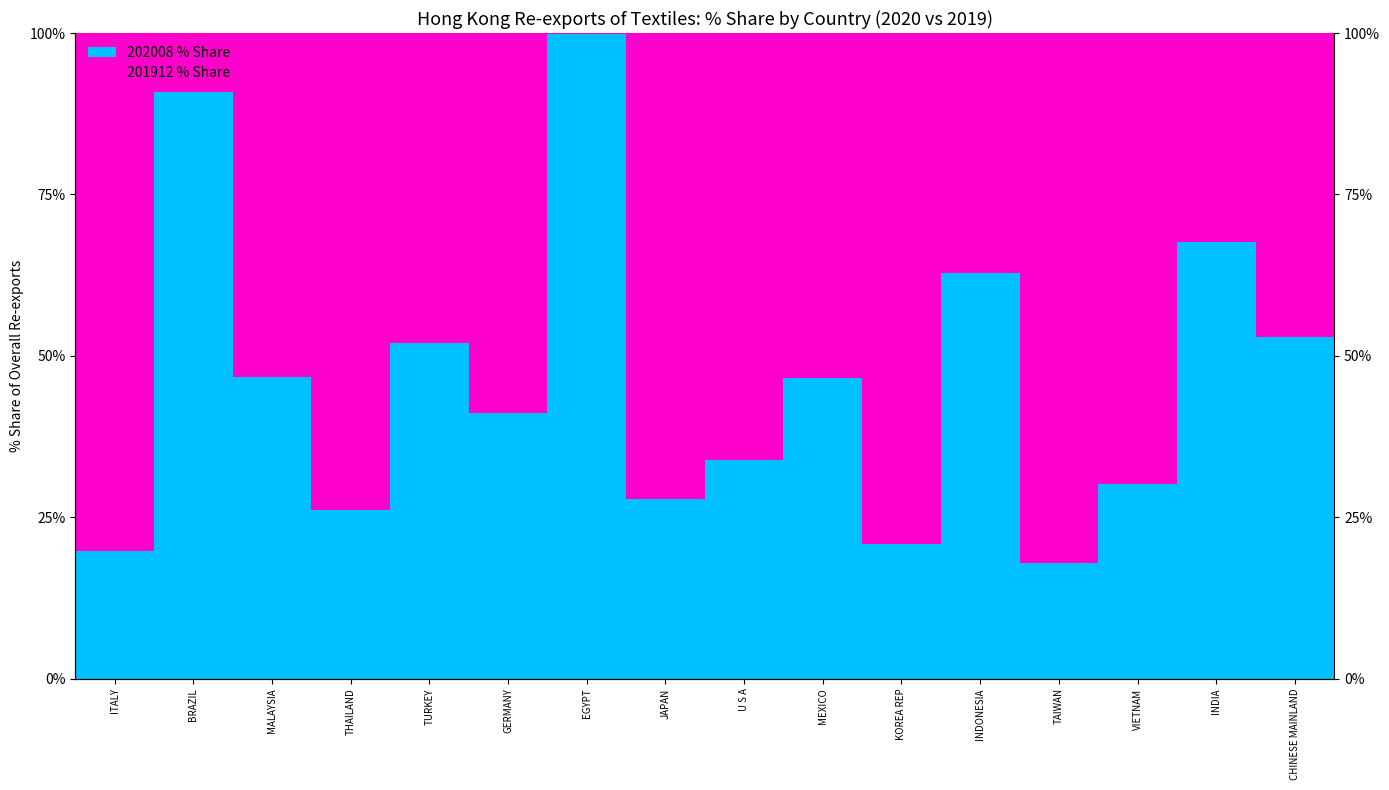

What is the approximate value of 202008 % Share at MALAYSIA?

46.7